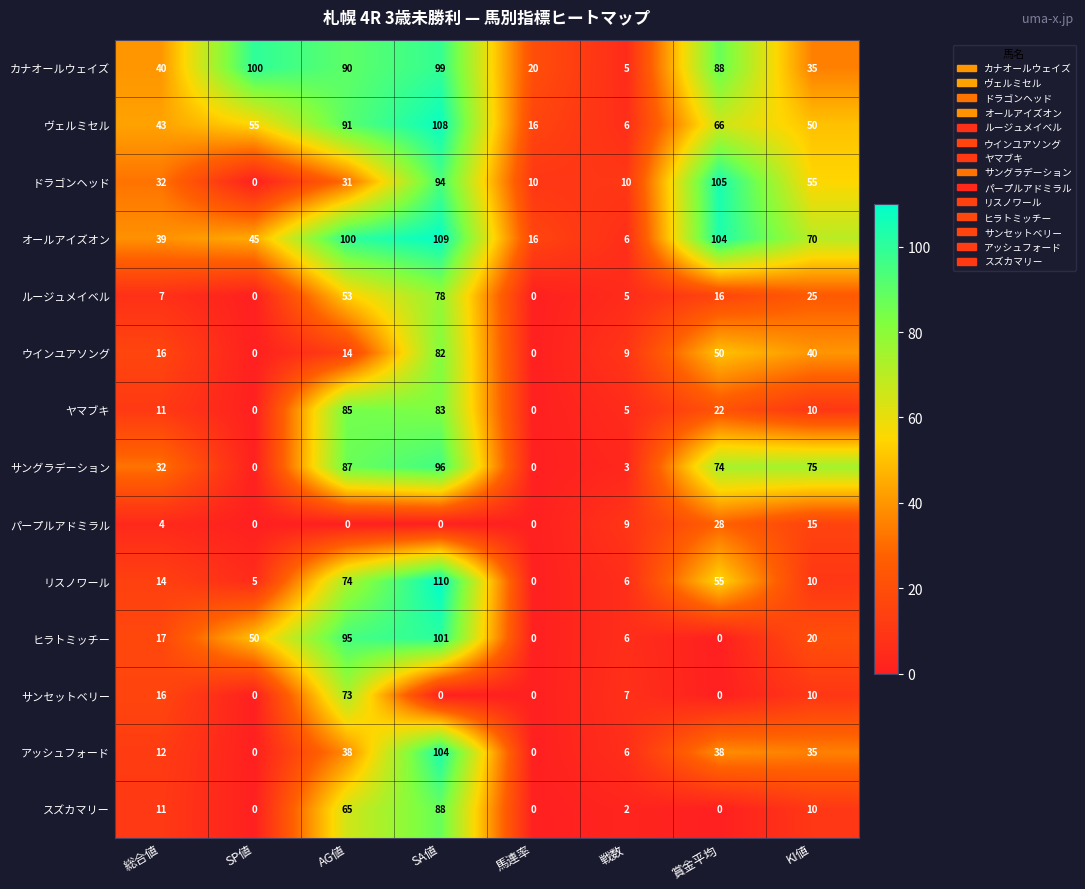

At which category is the sum across all series the highest?

SA値